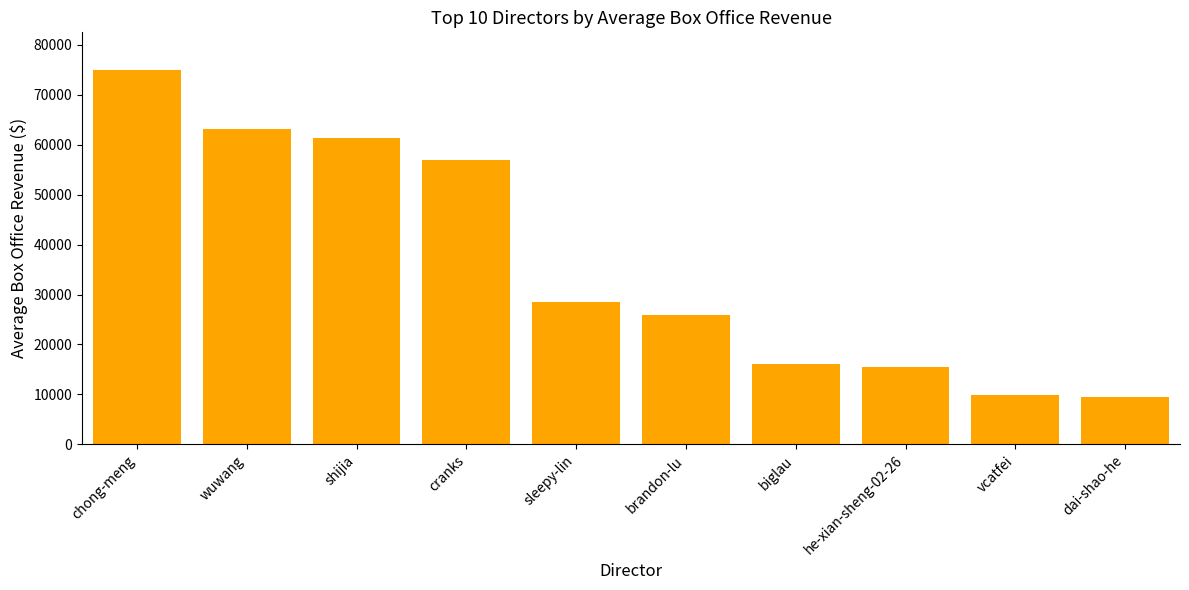

What is the sum of the values at chong-meng and brandon-lu?

100861